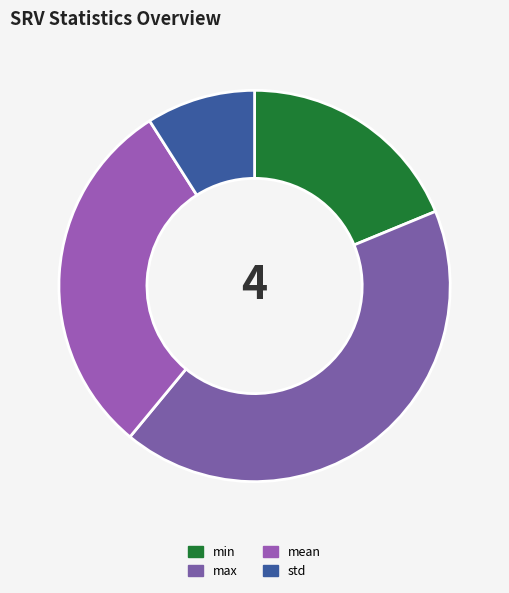

What is the change in value from max to std?

-0.1